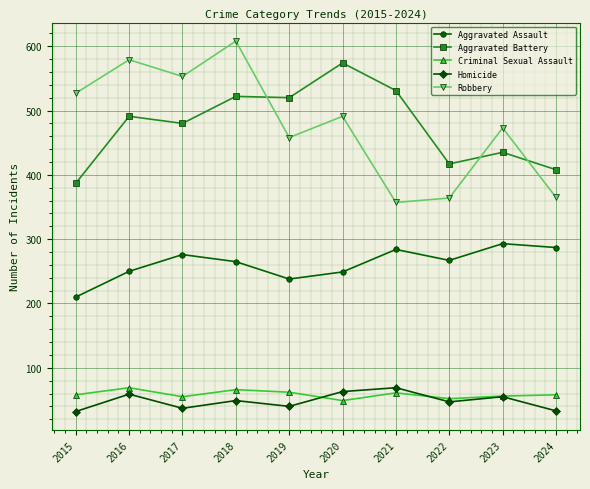

What is the sum of the Aggravated Battery values at 2015 and 2020?

961